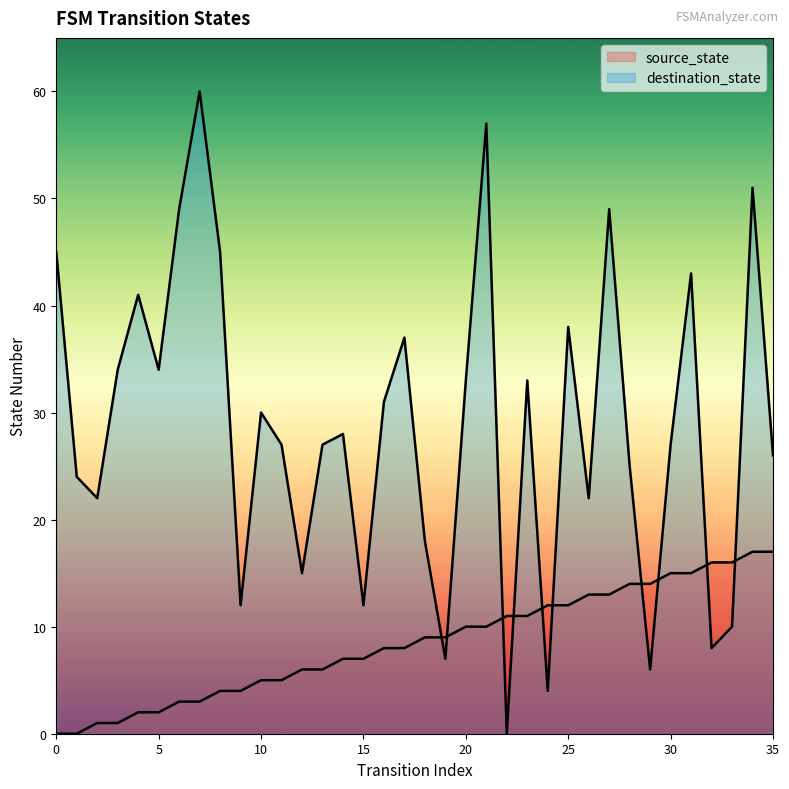

List the series in order of their peak value, lowest first.

source_state, destination_state